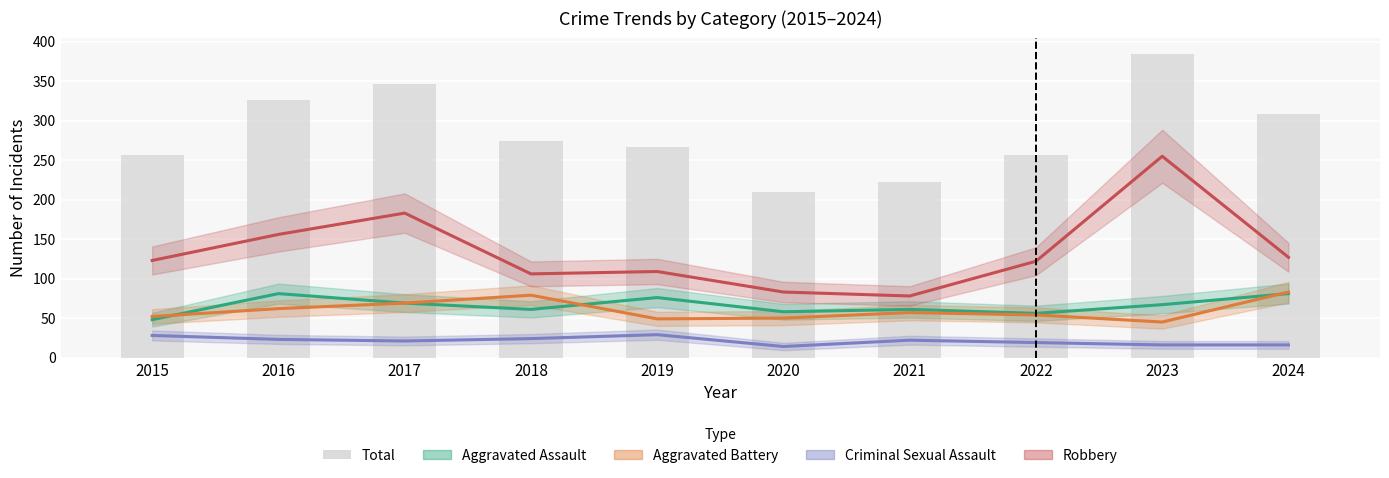

What is the approximate value of Total at 2017, to the nearest 50?

350